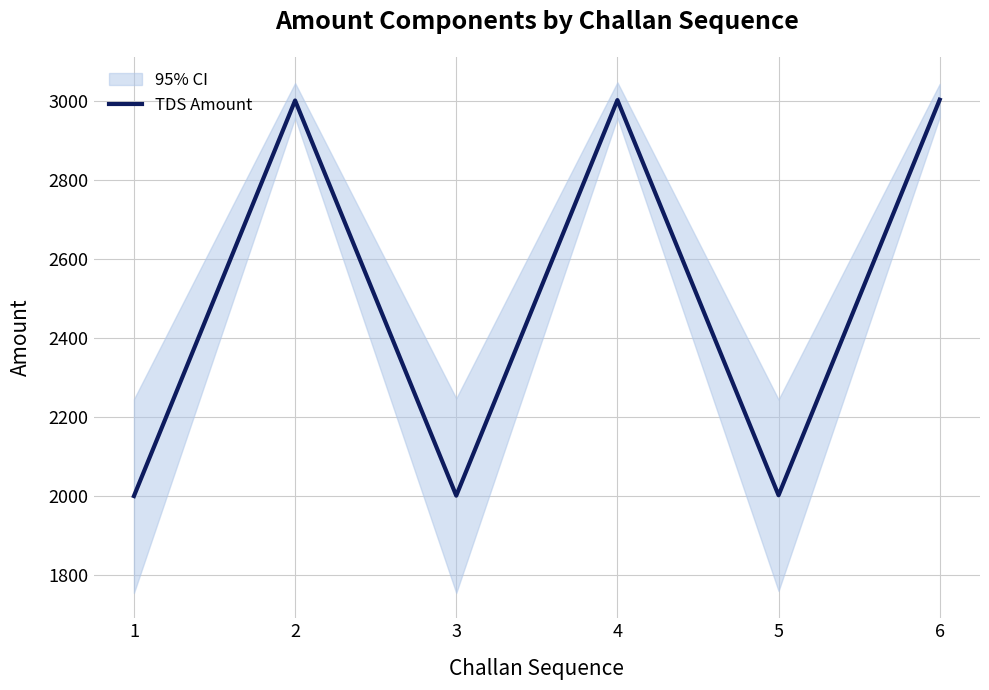

Which category has the highest value across all series?

6